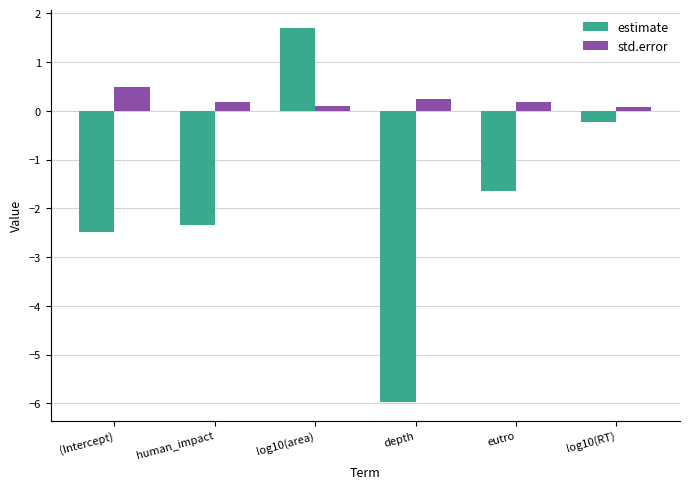

Which series has the widest spread of values?

estimate